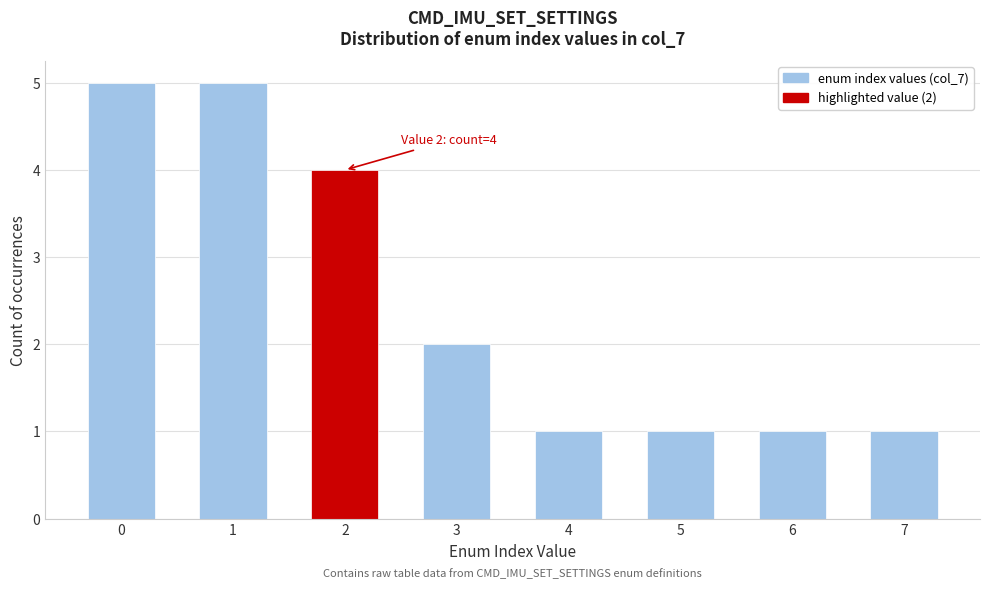

Reading left to right, transcribe all the data shown in this chart.

5	5	4	2	1	1	1	1